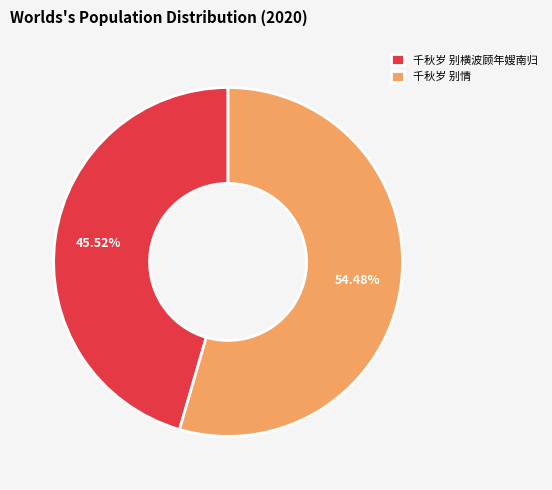

Between 千秋岁 别情 and 千秋岁 别横波顾年嫂南归, which is larger?

千秋岁 别情